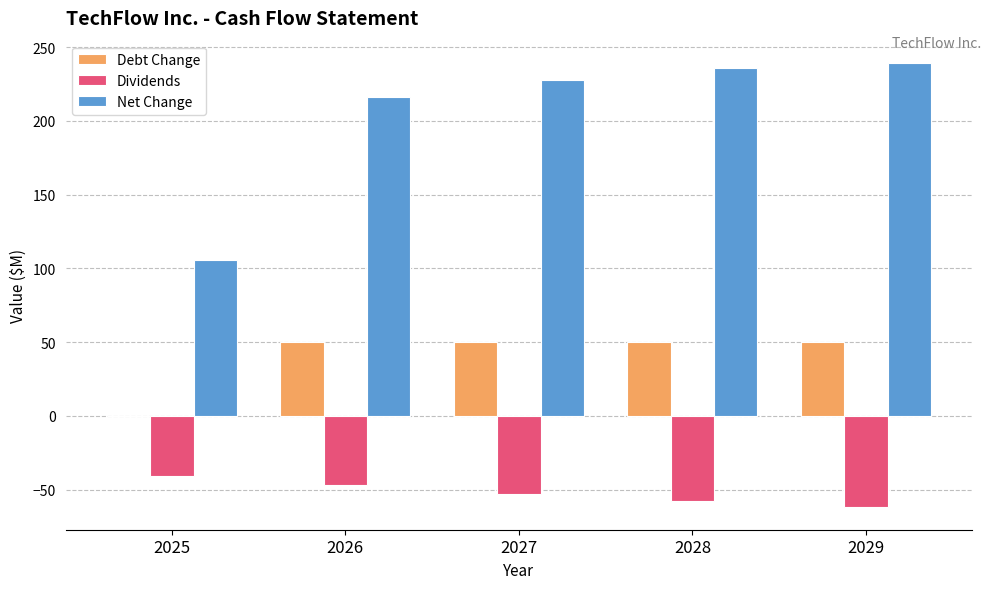

Are the bars horizontal?

No